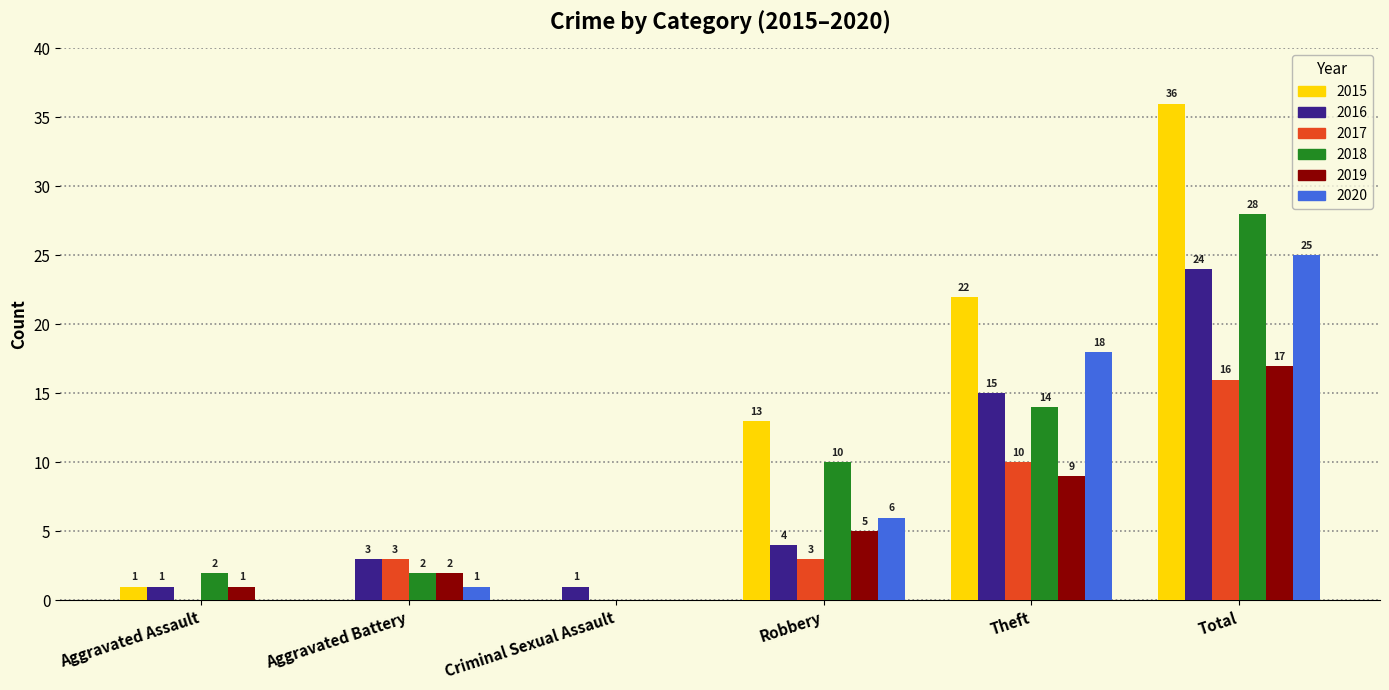

What is the sum of all 2017 values?

32